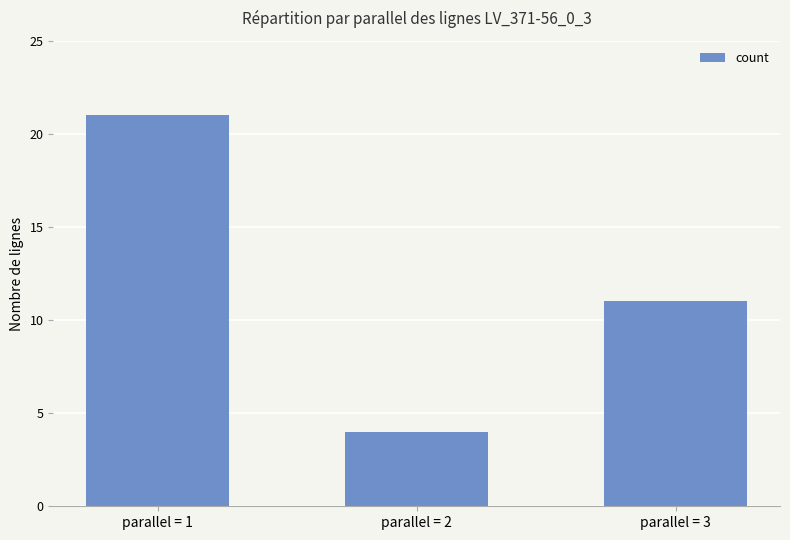

Reading left to right, extract all data points from this chart.

parallel = 1=21	parallel = 2=4	parallel = 3=11